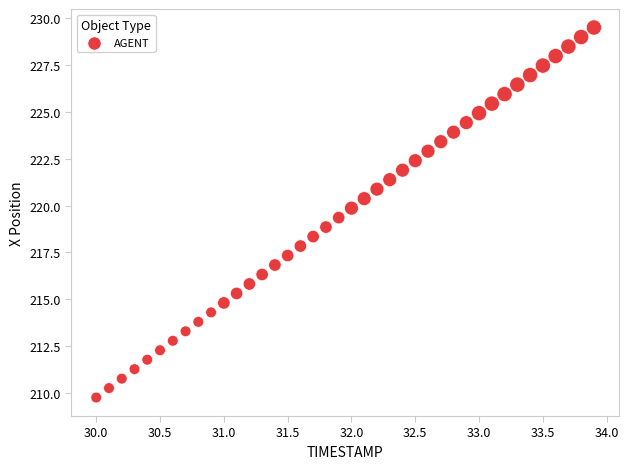

What is the range of Y values (max minus min)?

19.8